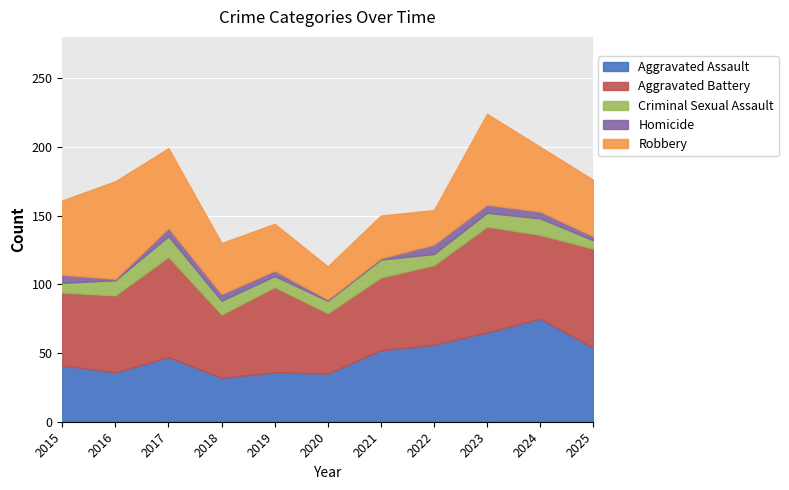

True or false: Aggravated Battery has a value of 47 at 2023.

False